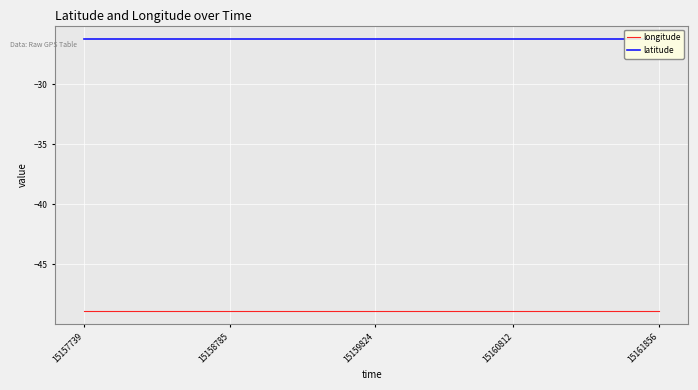

What is the maximum value shown in the chart?

-26.3